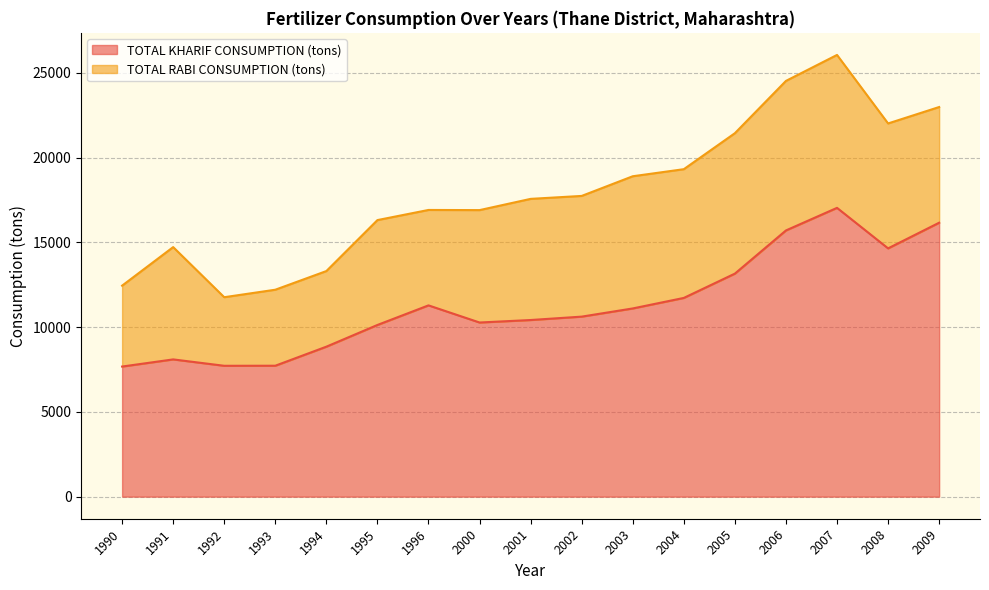

Which category has the lowest value across all series?

1990